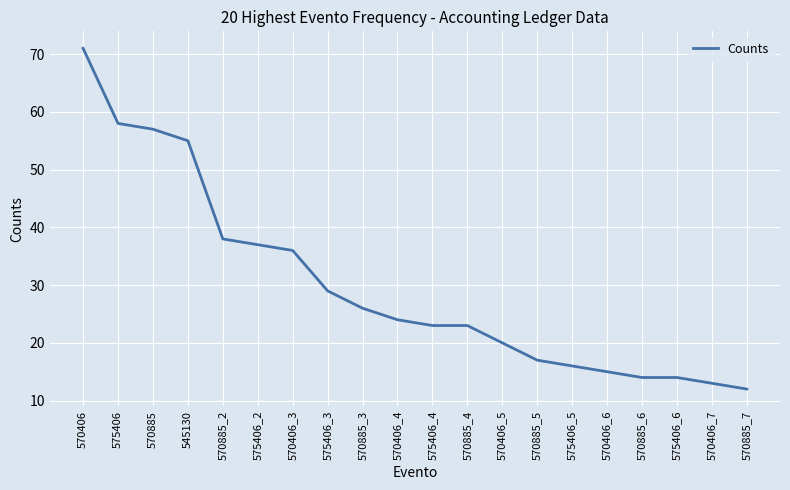

What is the smallest value displayed?

12